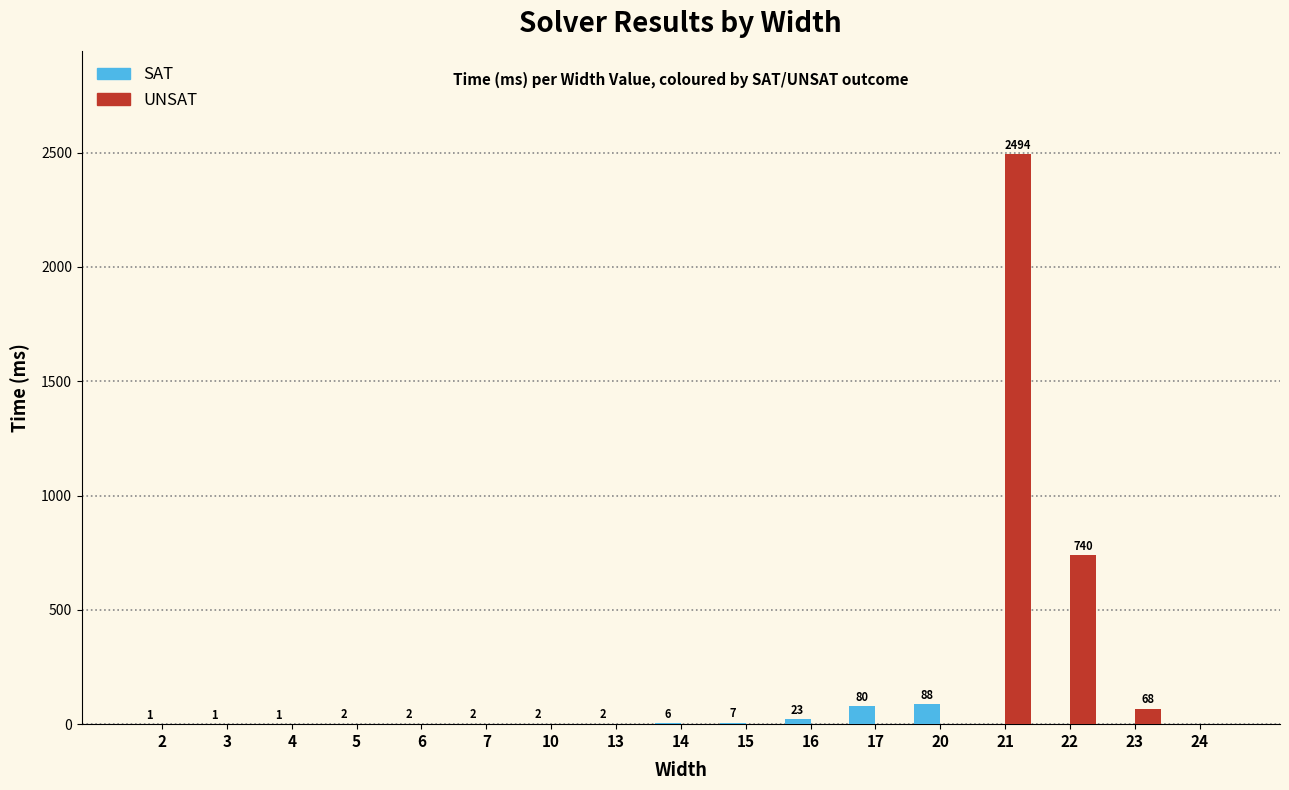

The value of SAT at 24 is 0. True or false?

True